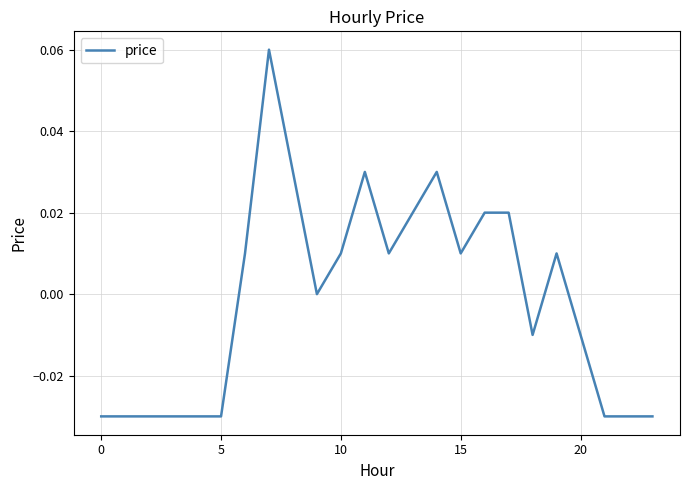

How many series are shown in this chart?

1